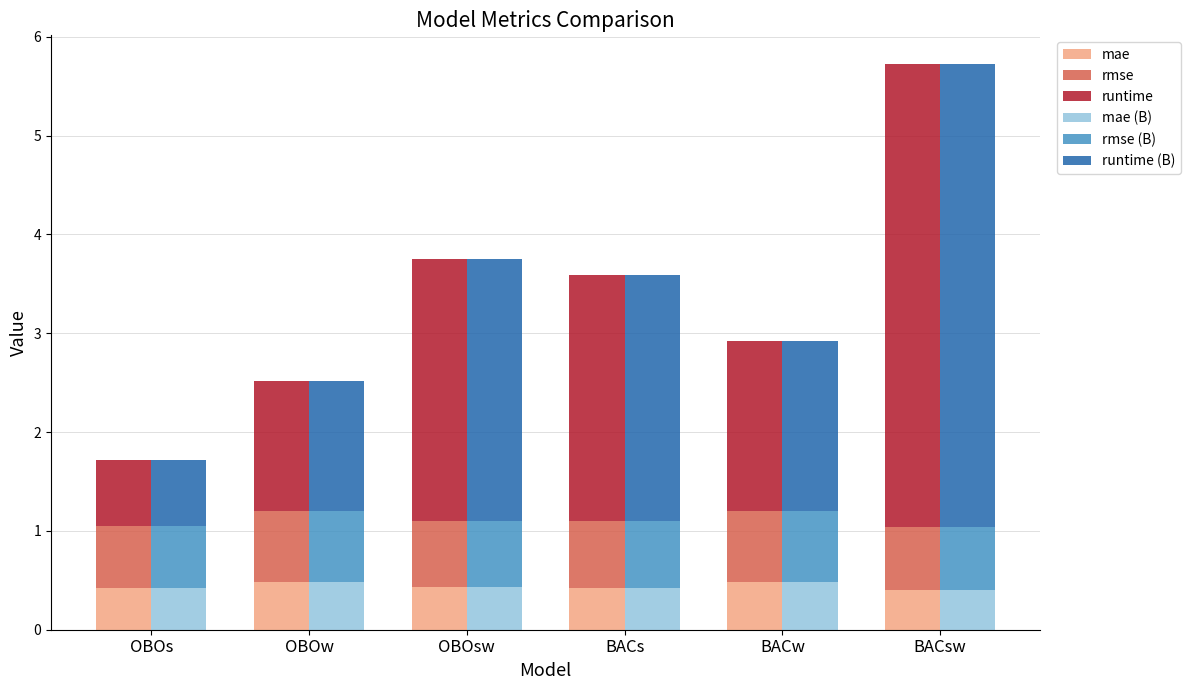

At which label does mae reach its minimum?

BACsw